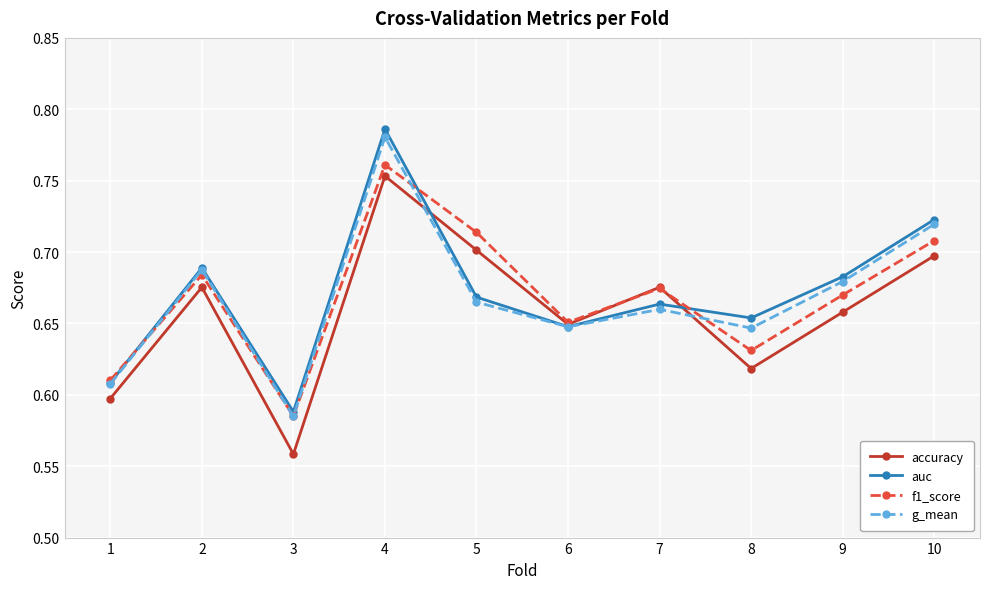

How many lines are shown in the chart?

4